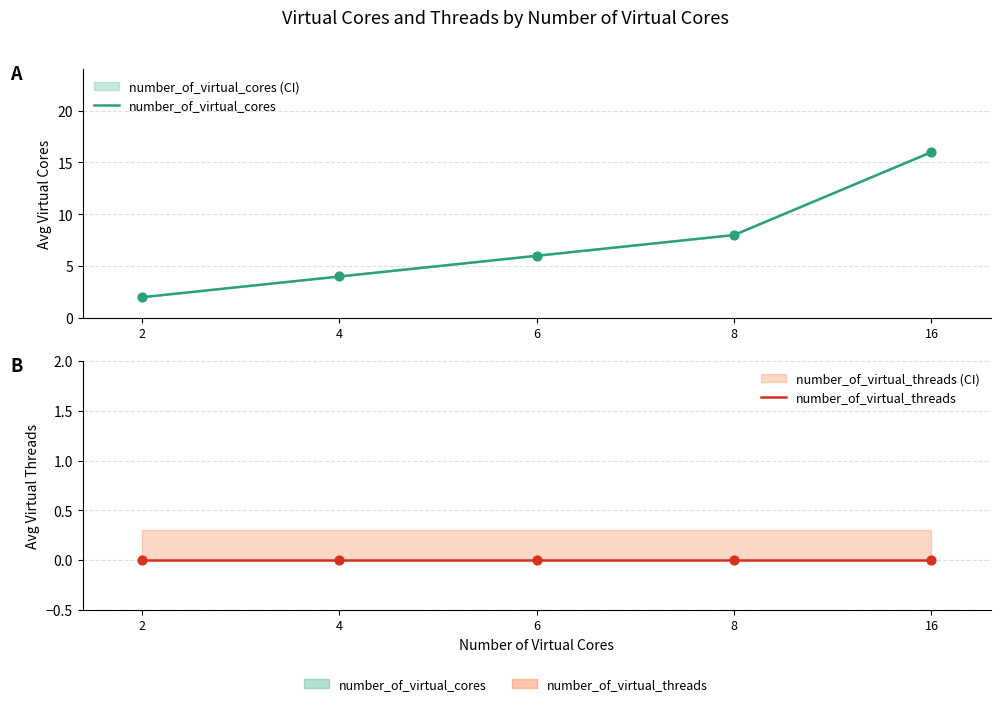

Between 4 and 6, which is larger?

6